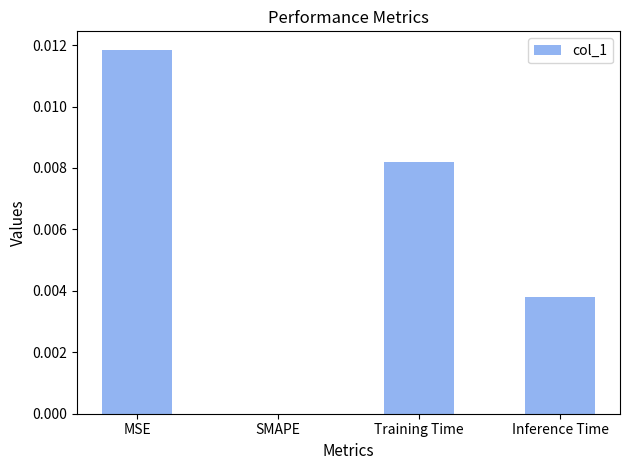

Which category has the highest value across all series?

MSE